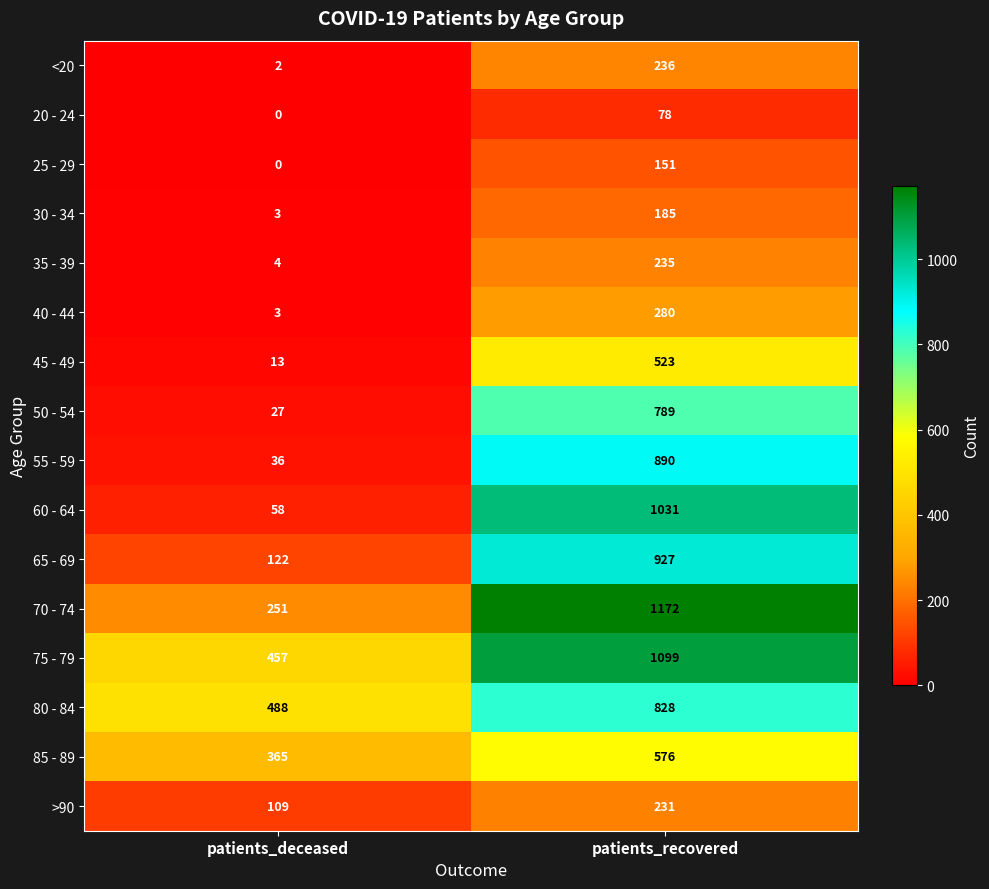

What is the sum of the 75 - 79 values at patients_recovered and patients_deceased?

1556